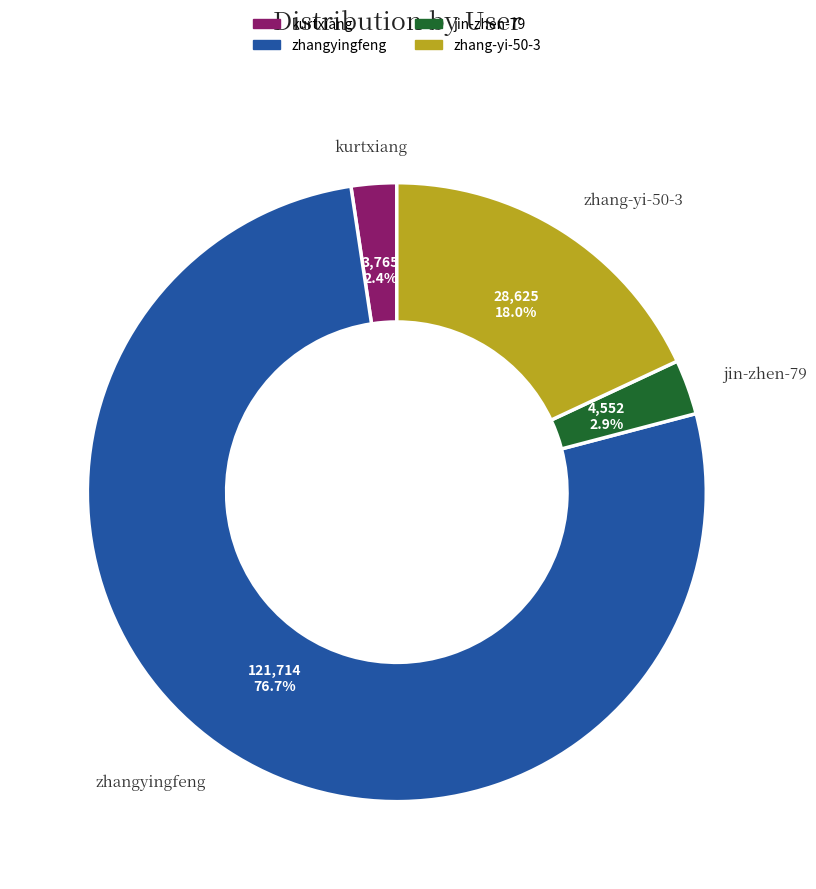

How many slices are in this pie chart?

4